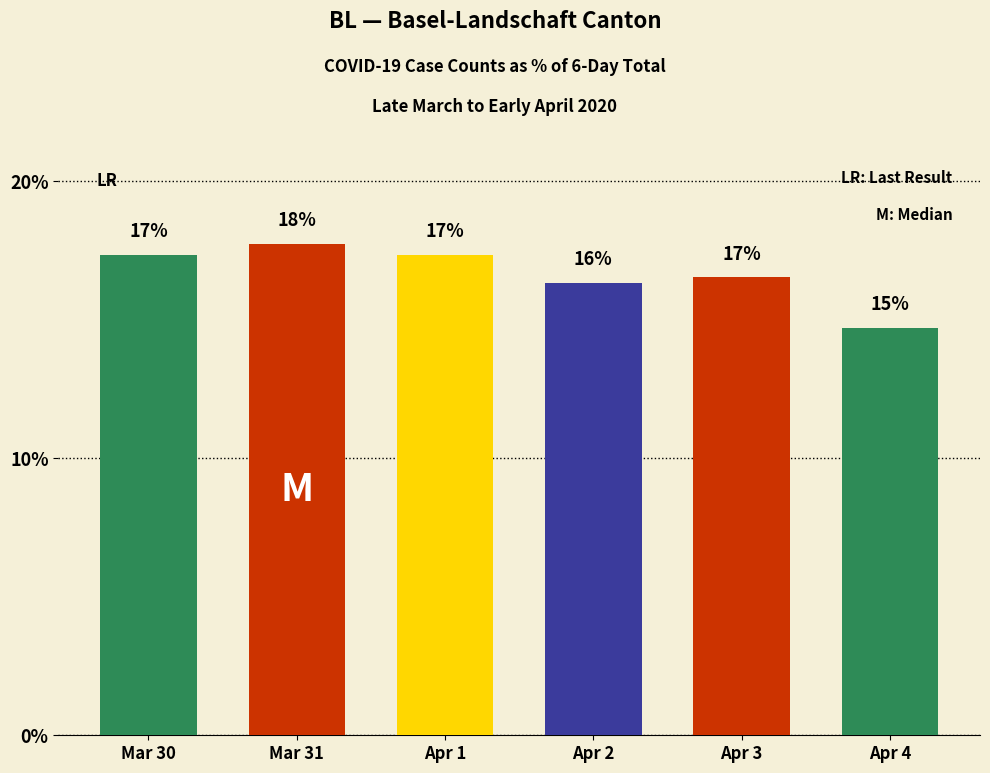

Does the chart contain any negative values?

No